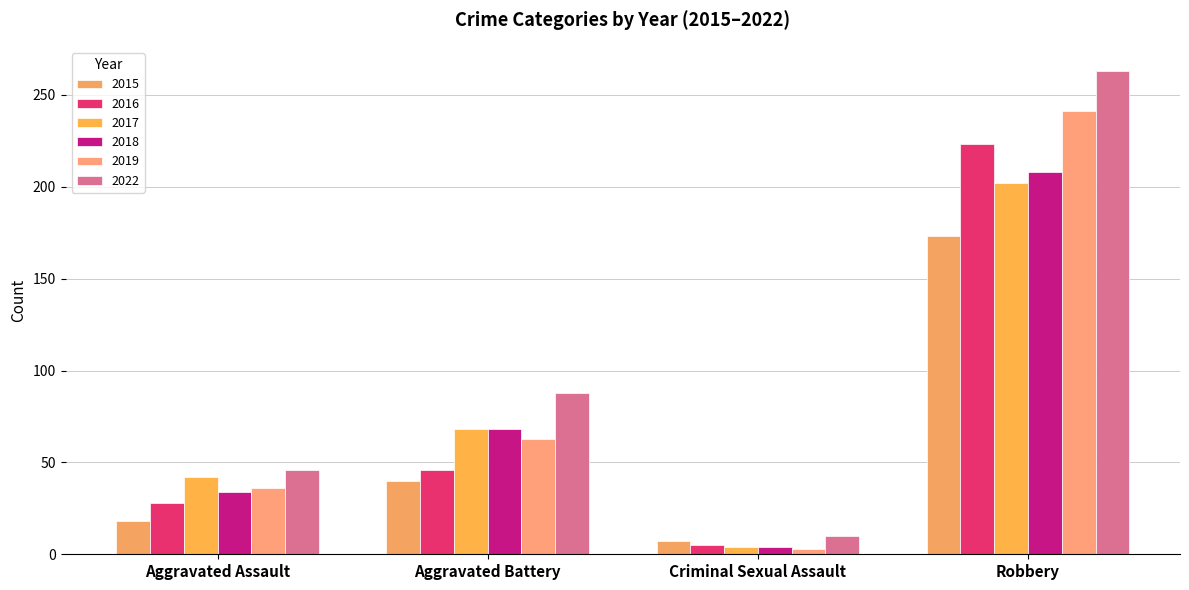

What is the average value of the 2019 series?

86